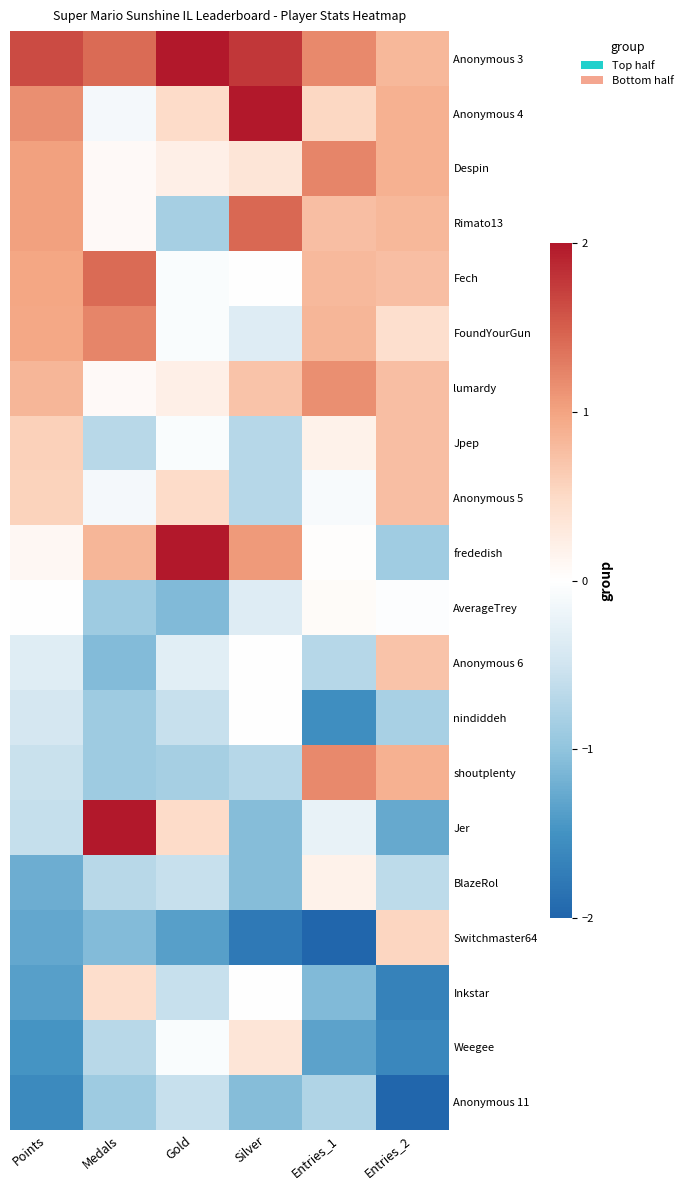

At how many categories does at least one series exceed 1?

5